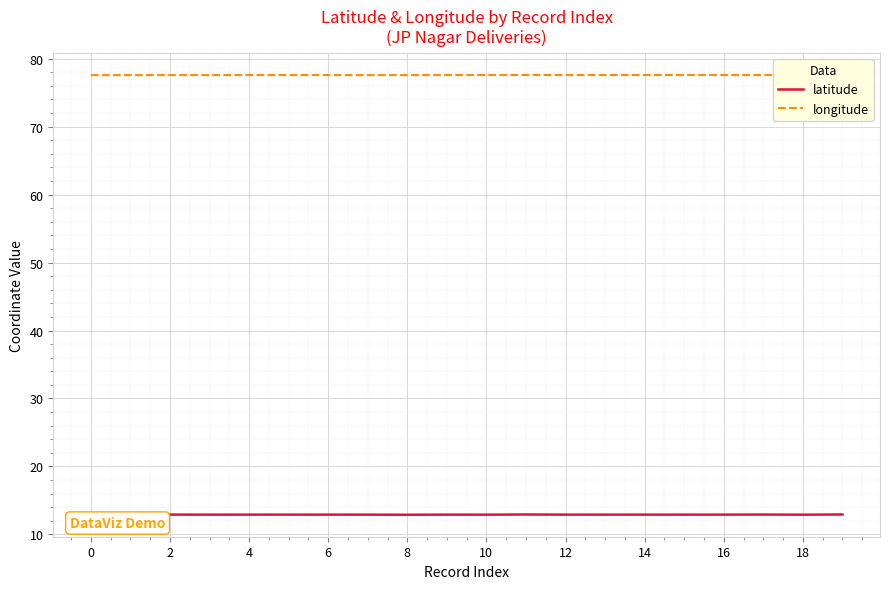

What is the value of the longitude point at the 14th from the left?

77.6